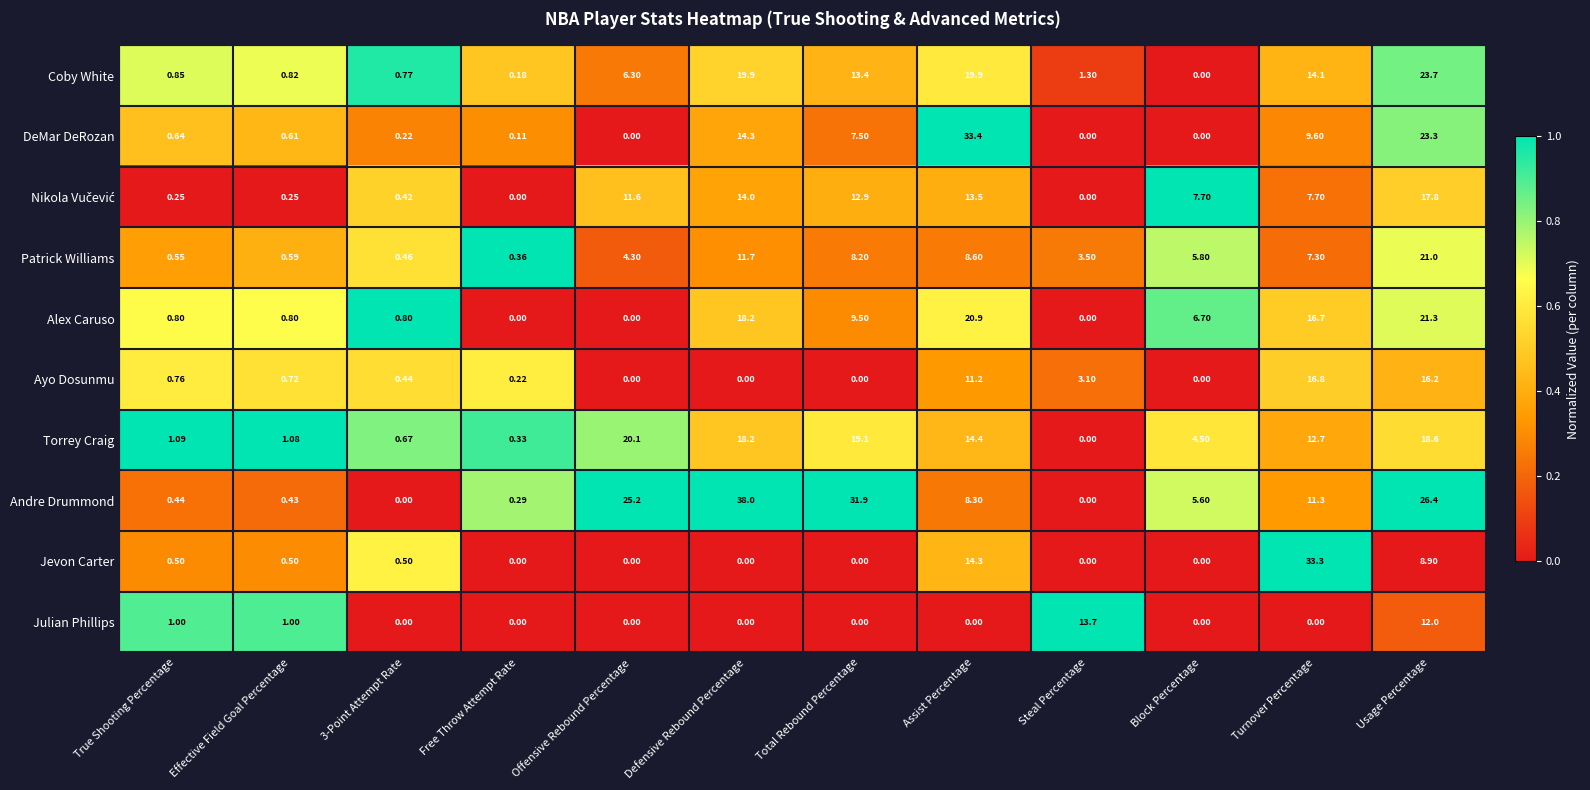

How many distinct data groups are displayed?

10